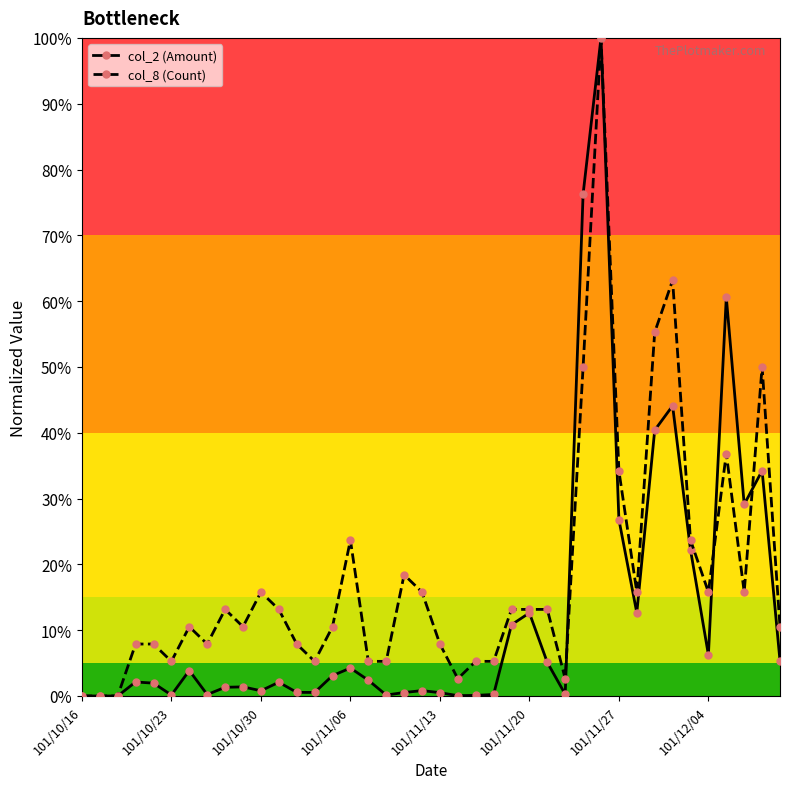

List the series in order of their overall mean, lowest first.

col_2 (Amount), col_8 (Count)